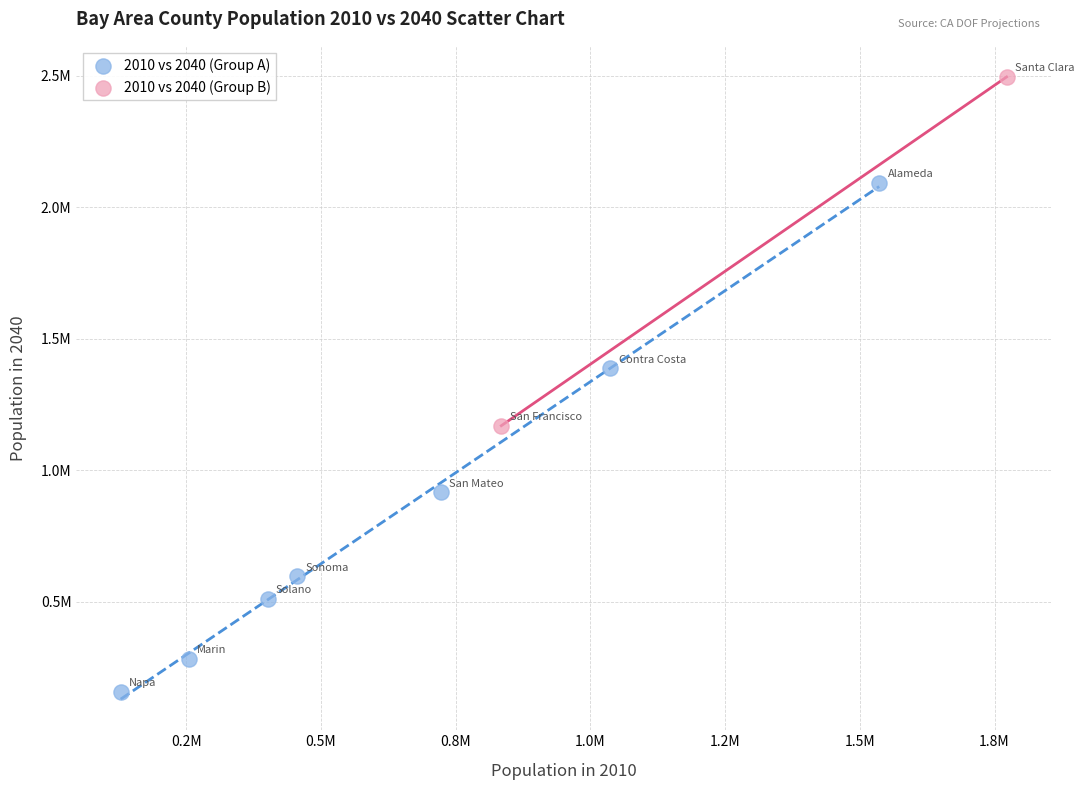

Which series reaches the maximum Y coordinate?

2010 vs 2040 (Group B)